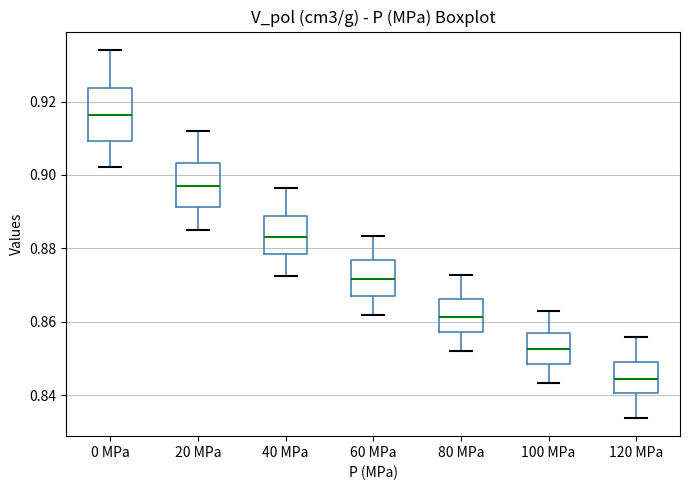

Which box has the lowest median line?

120 MPa